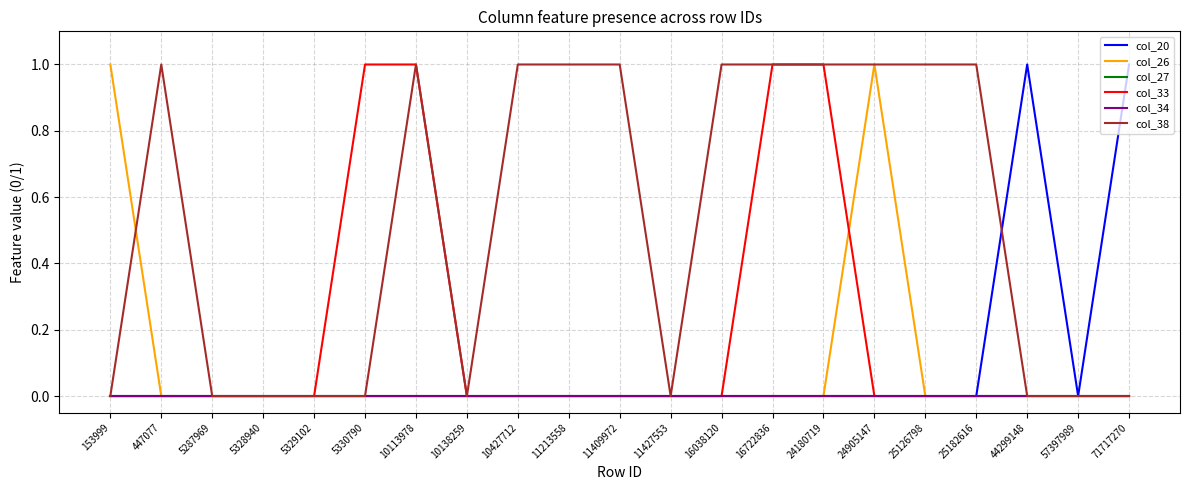

True or false: col_20 and col_27 cross at least once.

False